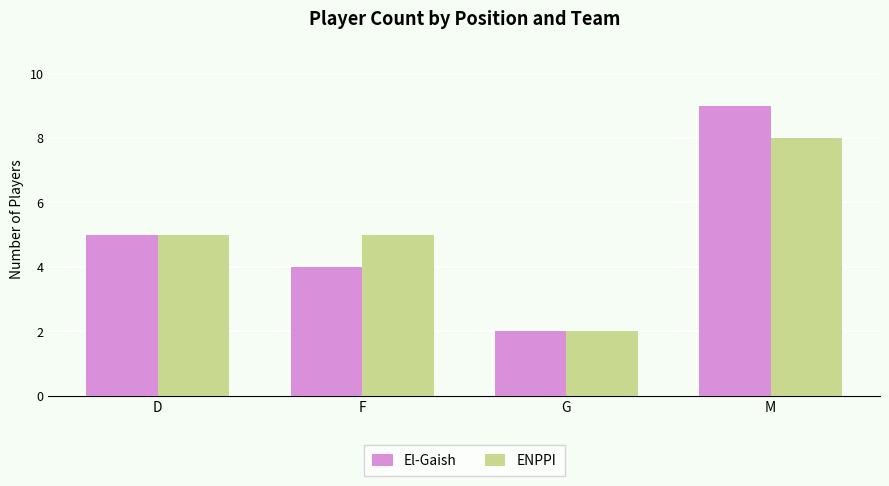

How many values in the El-Gaish series are below 5?

2